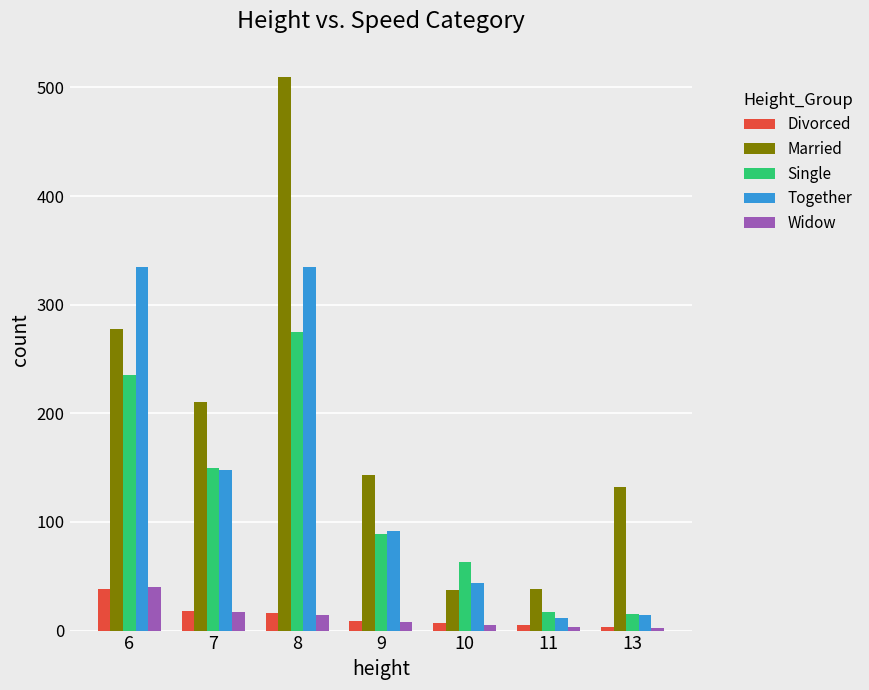

True or false: Married has a value of 49 at 9.

False